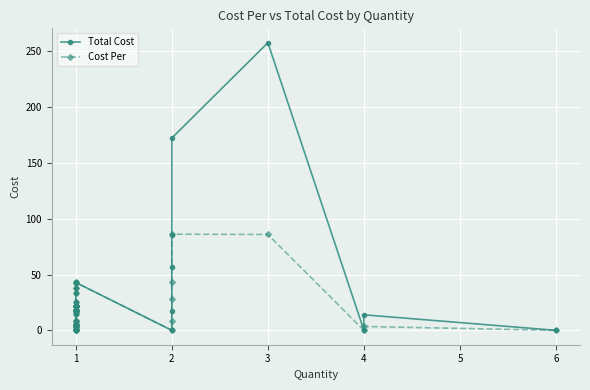

What is the average value of the Total Cost series?

27.7